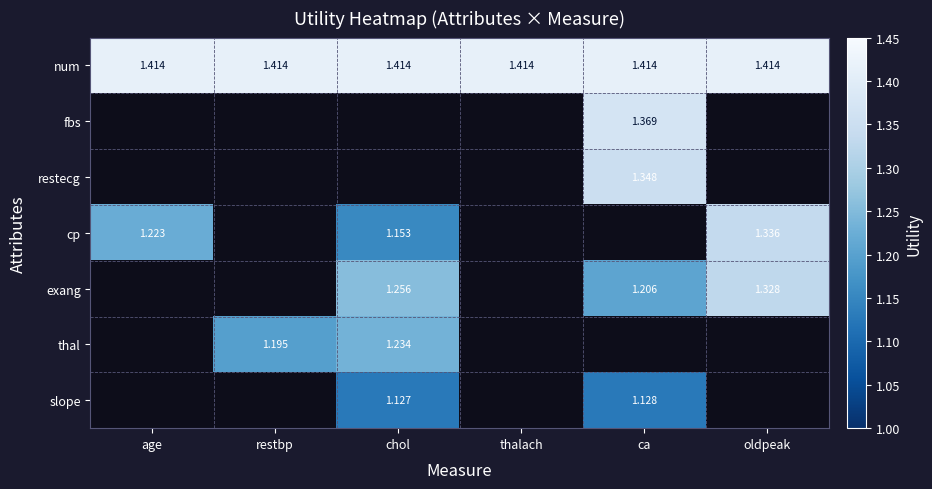

How many data points does each series have?

6